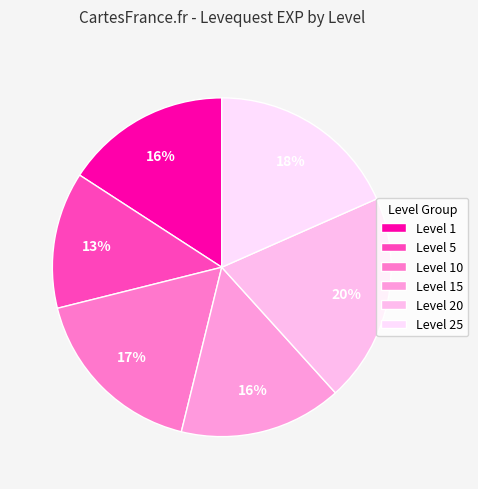

How many segments does this pie chart have?

6